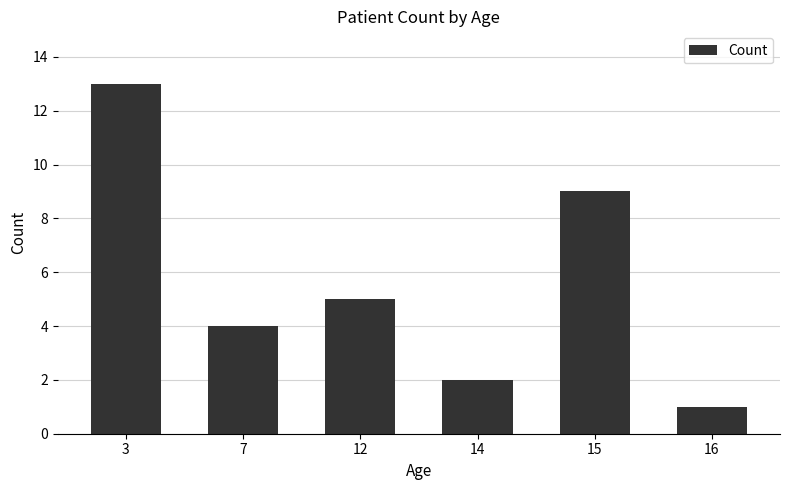

True or false: the data shows 2 at 14.

True